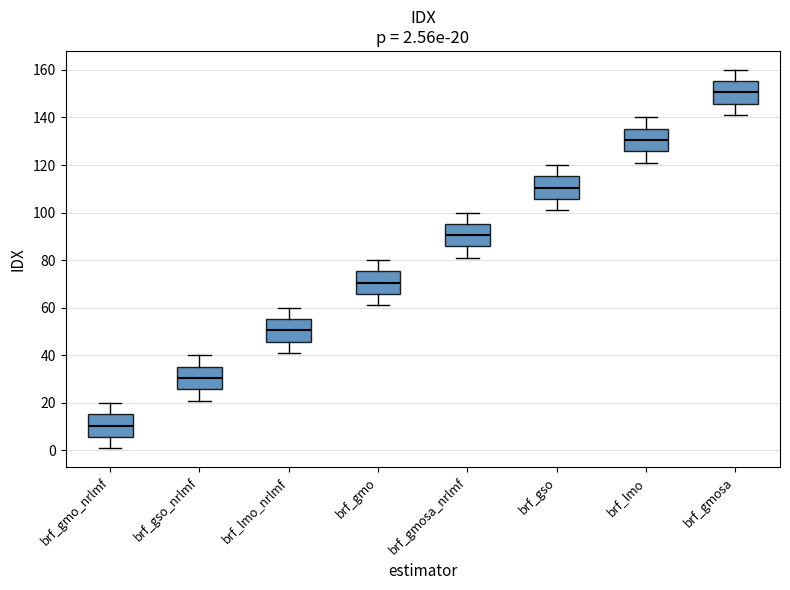

Which box's median line is the lowest?

brf_gmo_nrlmf